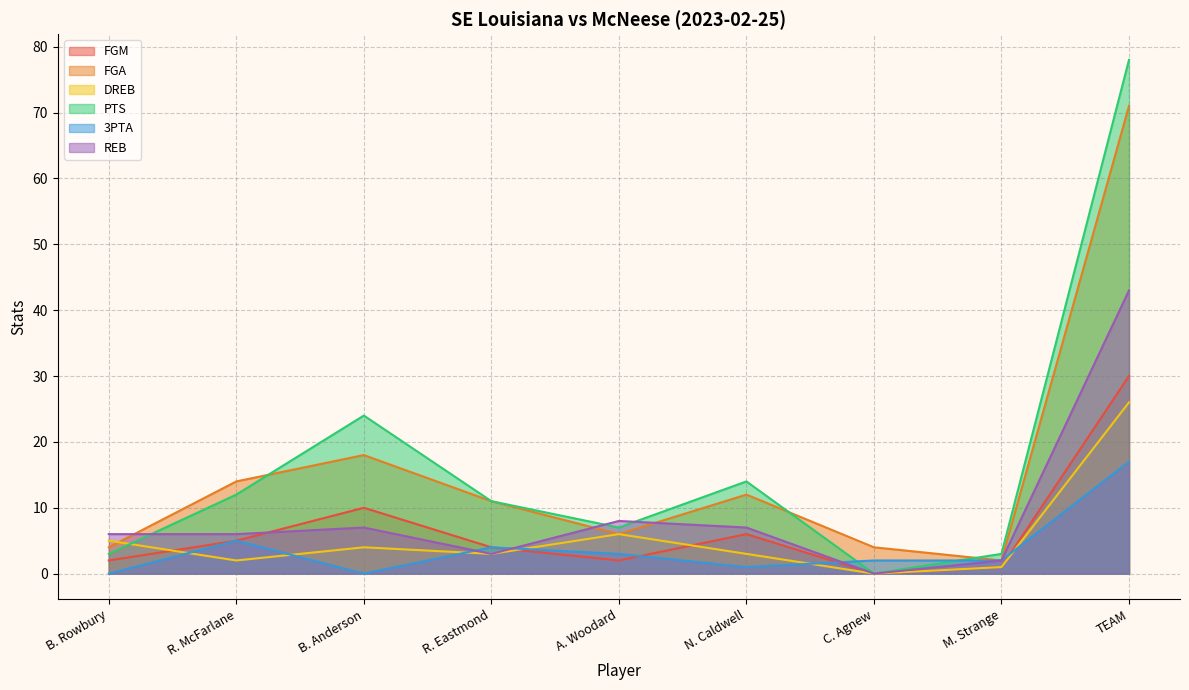

Reading left to right, what are all the values shown in this chart?

FGM: B. Rowbury=2	R. McFarlane=5	B. Anderson=10	R. Eastmond=4	A. Woodard=2	N. Caldwell=6	C. Agnew=0	M. Strange=1	TEAM=30
FGA: B. Rowbury=4	R. McFarlane=14	B. Anderson=18	R. Eastmond=11	A. Woodard=6	N. Caldwell=12	C. Agnew=4	M. Strange=2	TEAM=71
DREB: B. Rowbury=5	R. McFarlane=2	B. Anderson=4	R. Eastmond=3	A. Woodard=6	N. Caldwell=3	C. Agnew=0	M. Strange=1	TEAM=26
PTS: B. Rowbury=3	R. McFarlane=12	B. Anderson=24	R. Eastmond=11	A. Woodard=7	N. Caldwell=14	C. Agnew=0	M. Strange=3	TEAM=78
3PTA: B. Rowbury=0	R. McFarlane=5	B. Anderson=0	R. Eastmond=4	A. Woodard=3	N. Caldwell=1	C. Agnew=2	M. Strange=2	TEAM=17
REB: B. Rowbury=6	R. McFarlane=6	B. Anderson=7	R. Eastmond=3	A. Woodard=8	N. Caldwell=7	C. Agnew=0	M. Strange=2	TEAM=43